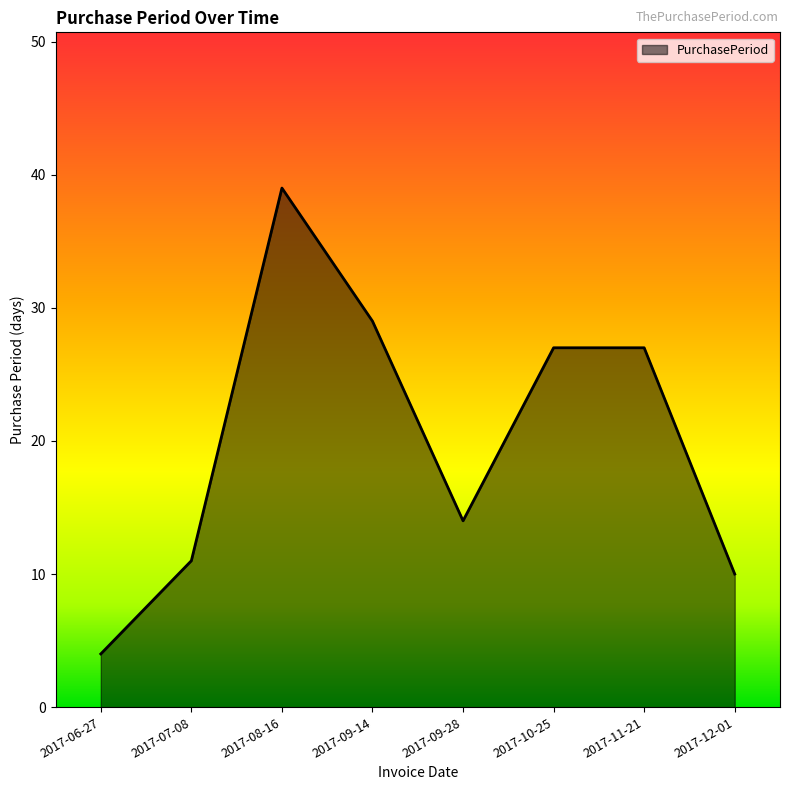

How many lines are shown in the chart?

1